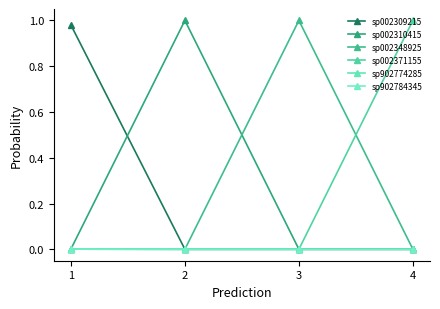

Is the value of sp902784345 at 3 greater than the value of sp002310415 at 1?

No